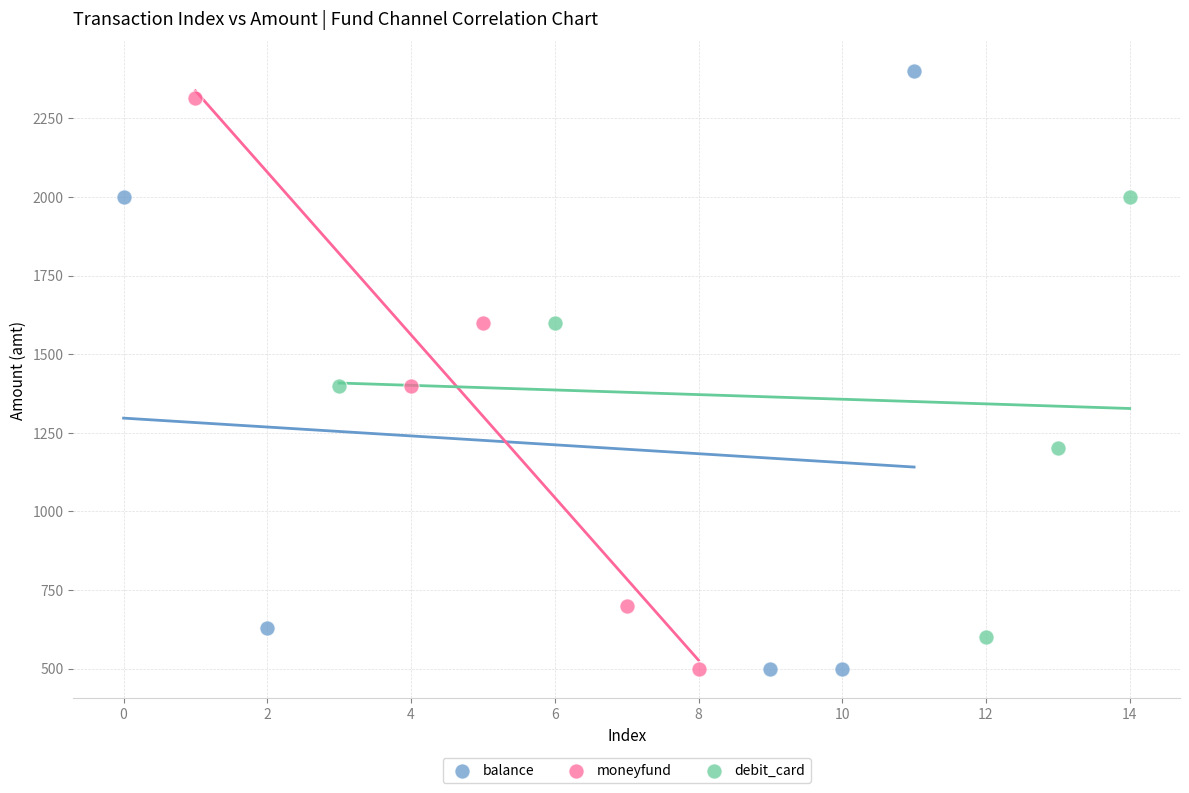

Which series contains the highest Y value?

balance